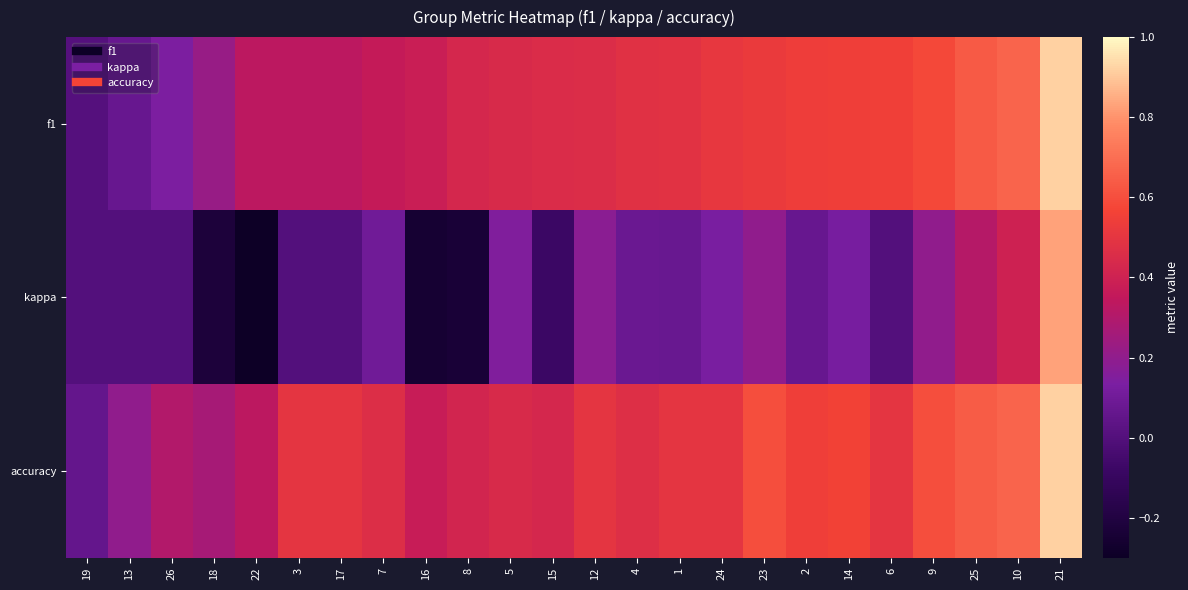

At which category does the chart reach its minimum across all series?

22